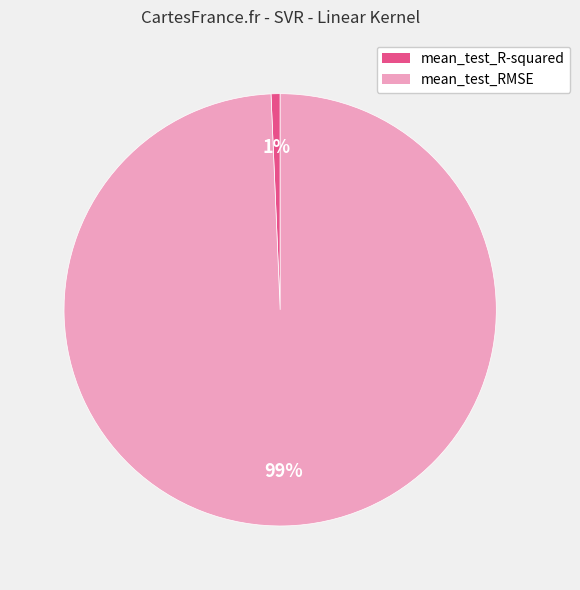

Which slice is the largest?

mean_test_RMSE